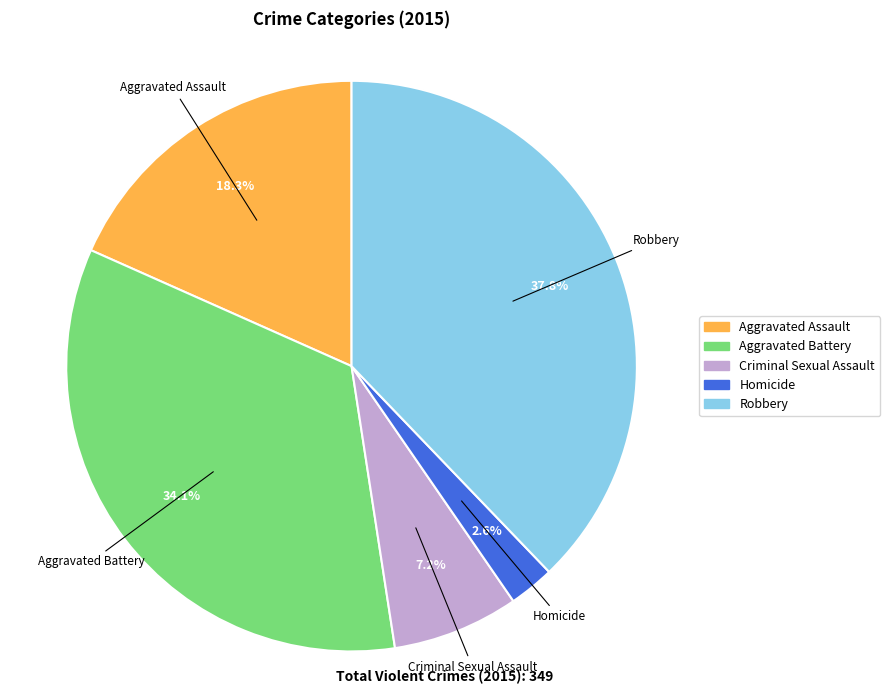

To the nearest percent, what is the combined percentage of Aggravated Battery and Criminal Sexual Assault?

41%